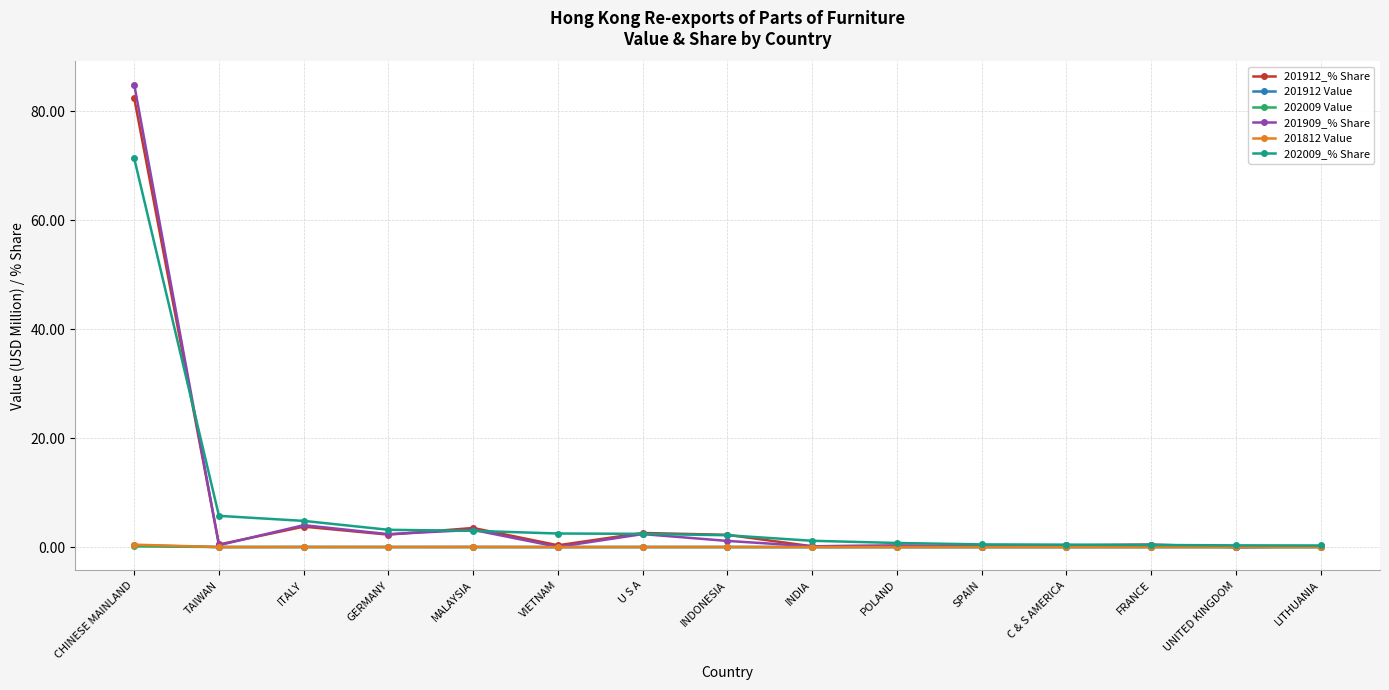

Which category has the highest value in the 201909_% Share series?

CHINESE MAINLAND